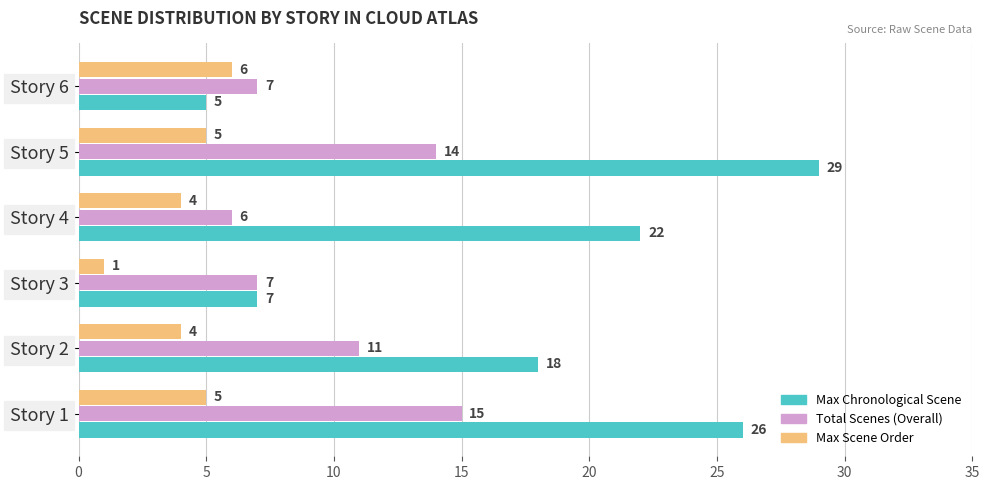

Count the Total Scenes (Overall) values in the range 7 to 14.

4